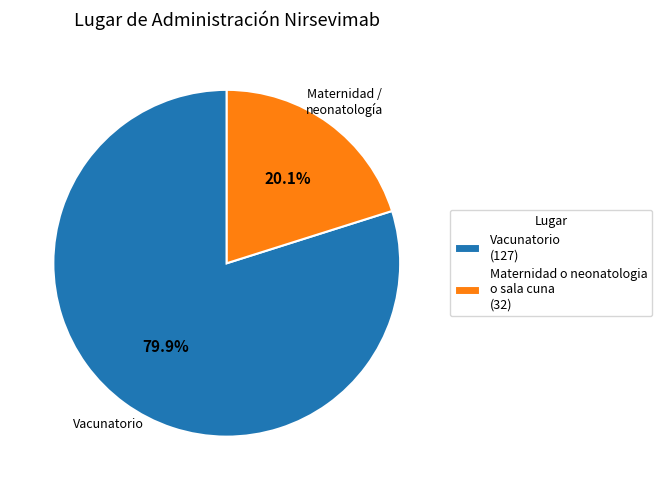

What is the total percentage of Maternidad o neonatologia o sala cuna and Vacunatorio?

100.0%